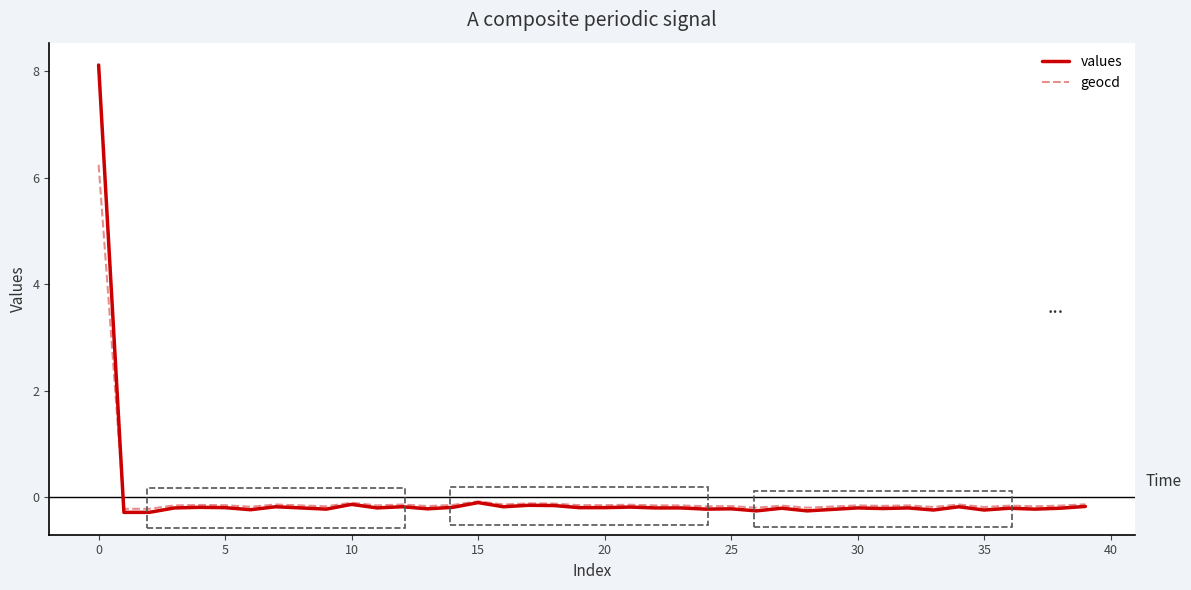

Rank the series by their maximum value, from lowest to highest.

geocd, values